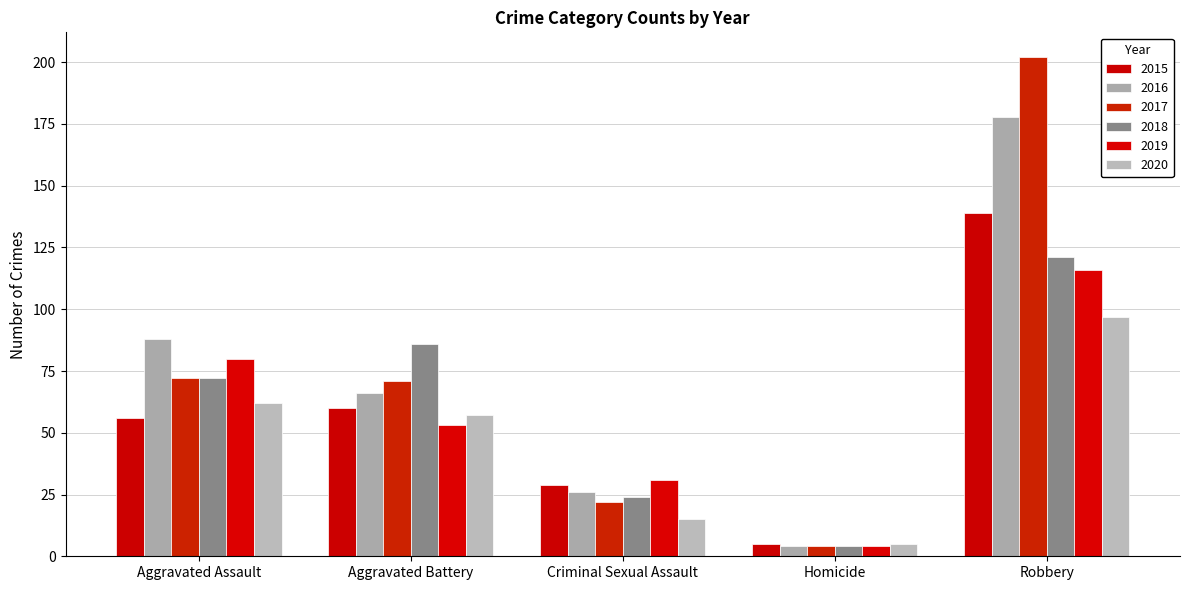

At which category does the chart reach its peak across all series?

Robbery